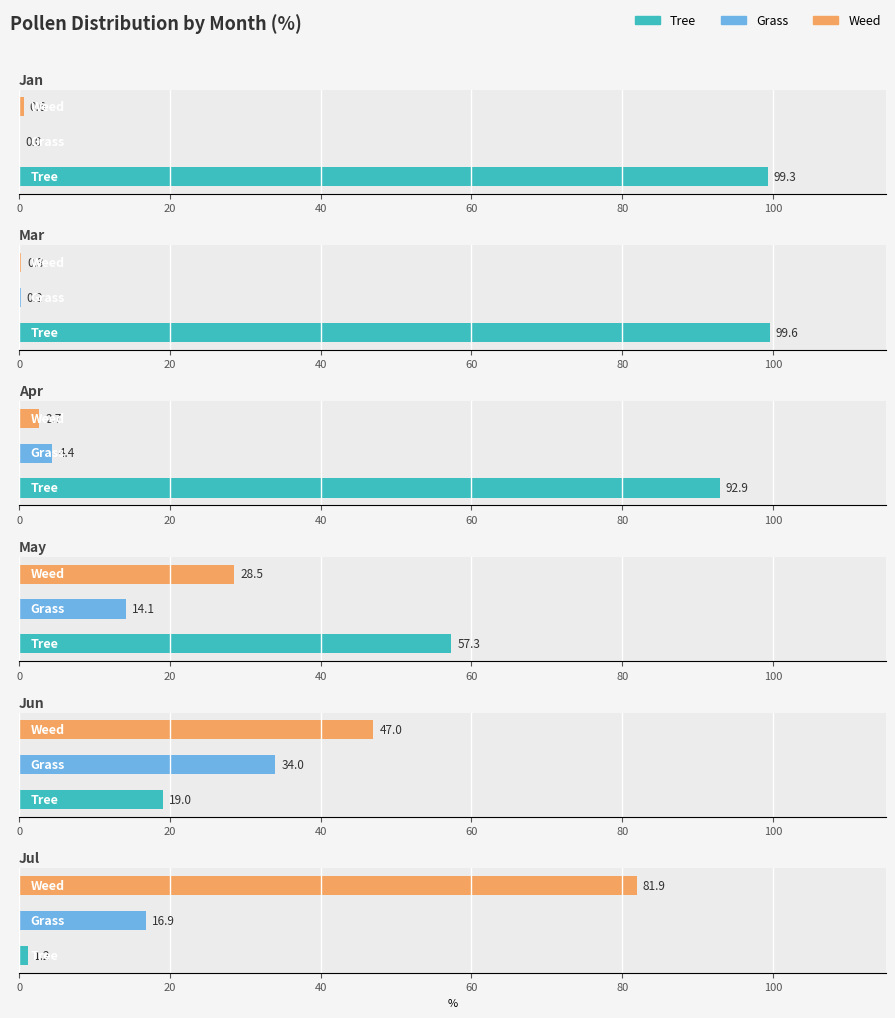

True or false: Jun has a value of 47.0 at 40.

True